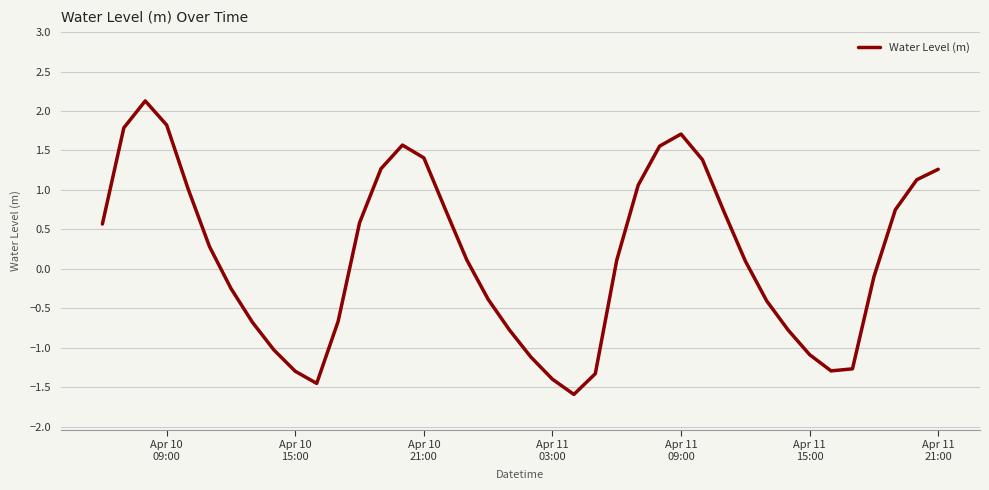

How many values are above zero?

22